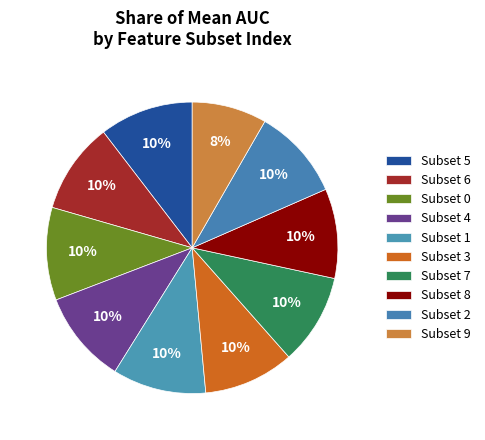

To the nearest percent, what is the difference between the largest and smallest slice percentages?

2%